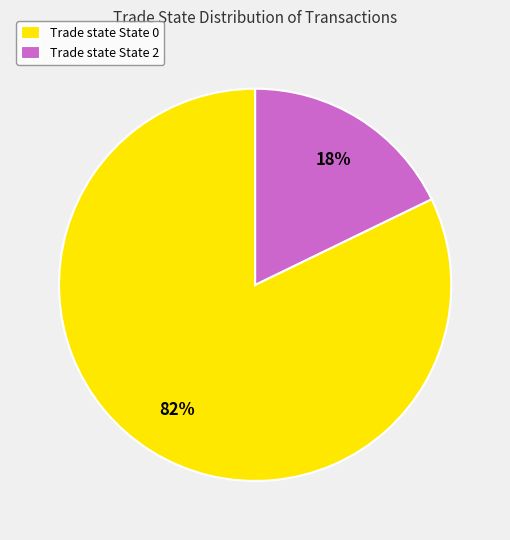

Combined, do Trade state State 2 and Trade state State 0 account for over 50%?

Yes